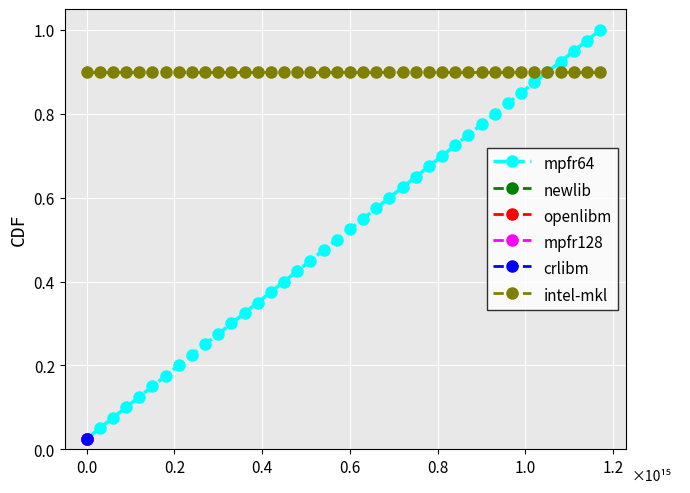

True or false: mpfr64 has more than 0 points higher than both neighbors.

False